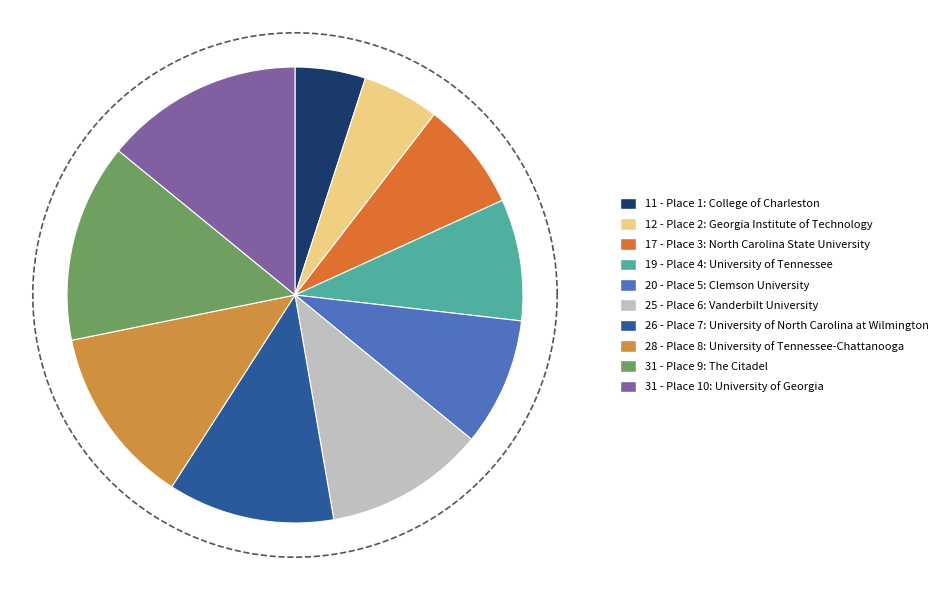

Count the number of slices in the pie.

10